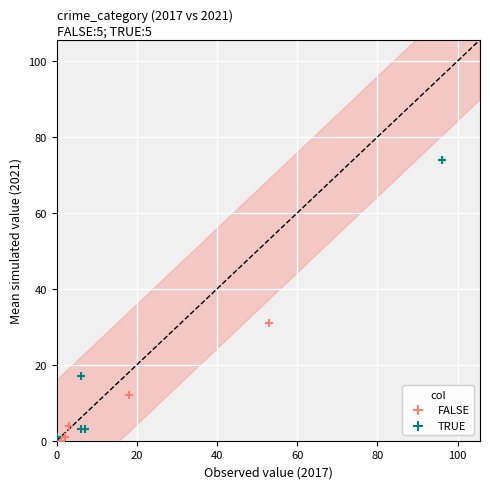

Which series has the widest spread of Y values?

TRUE